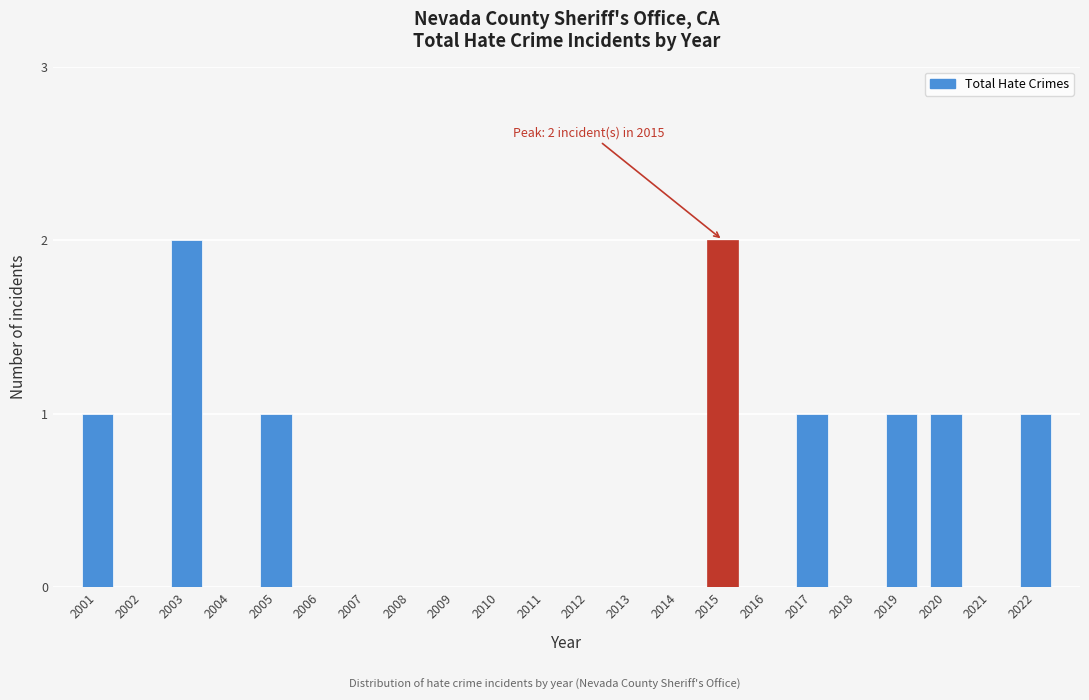

Reading left to right, transcribe all the data shown in this chart.

2001=1	2002=0	2003=2	2004=0	2005=1	2006=0	2007=0	2008=0	2009=0	2010=0	2011=0	2012=0	2013=0	2014=0	2015=2	2016=0	2017=1	2018=0	2019=1	2020=1	2021=0	2022=1